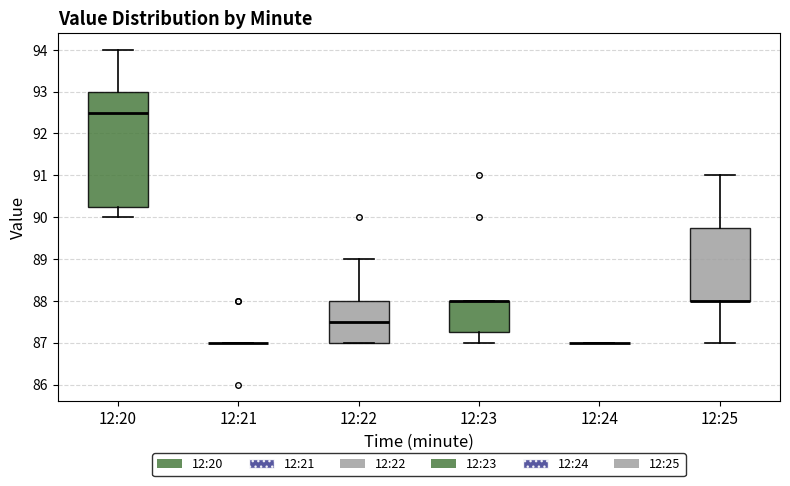

Reading left to right, read every box against the y-axis: the position of its median line, the range the box covers, and the ends of its whiskers. The values are not printed on the chart, so give them approximately, as read against the axis.

12:20: median 92.5, box 90.3 to 93.0, whiskers 90.0 to 94.0
12:21: box collapsed to a line at 87.0, whiskers 87.0 to 87.0
12:22: median 87.5, box 87.0 to 88.0, whiskers 87.0 to 89.0
12:23: median 88.0 (drawn on the box's upper edge), box 87.3 to 88.0, whiskers 87.0 to 88.0
12:24: box collapsed to a line at 87.0, whiskers 87.0 to 87.0
12:25: median 88.0 (drawn on the box's lower edge), box 88.0 to 89.8, whiskers 87.0 to 91.0